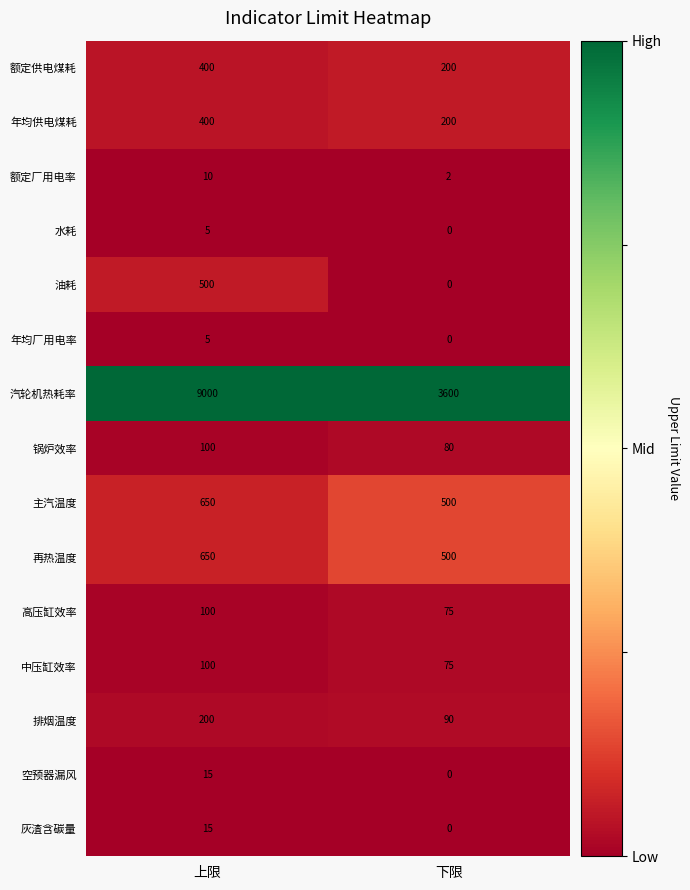

At how many categories does at least one series exceed 0?

2